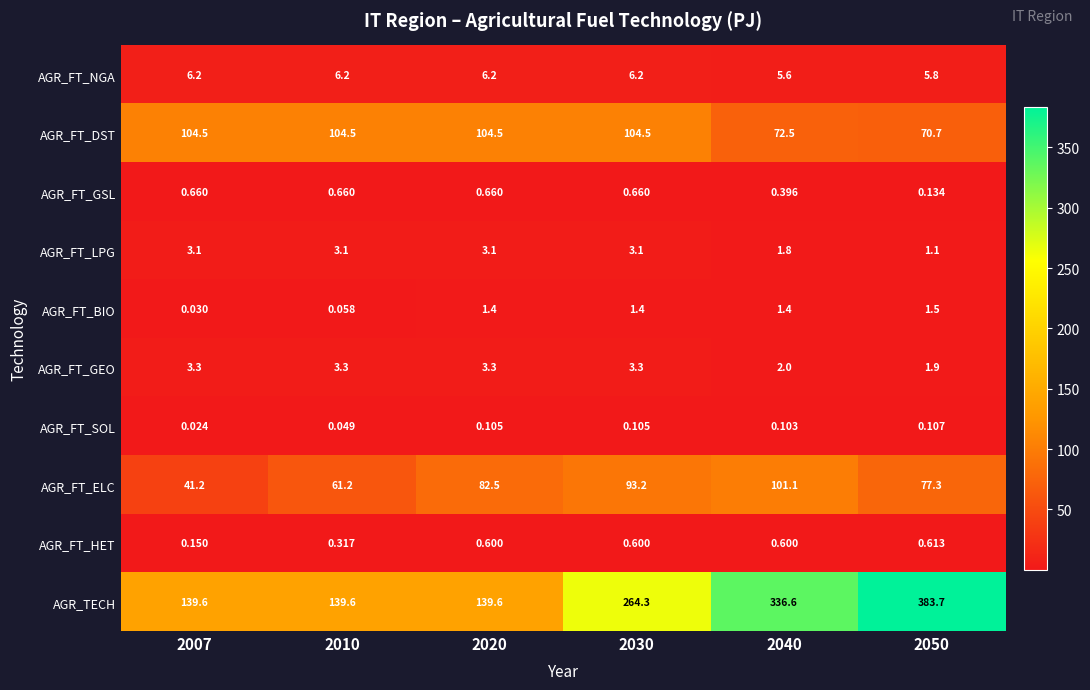

Which series has the widest spread of values?

AGR_TECH